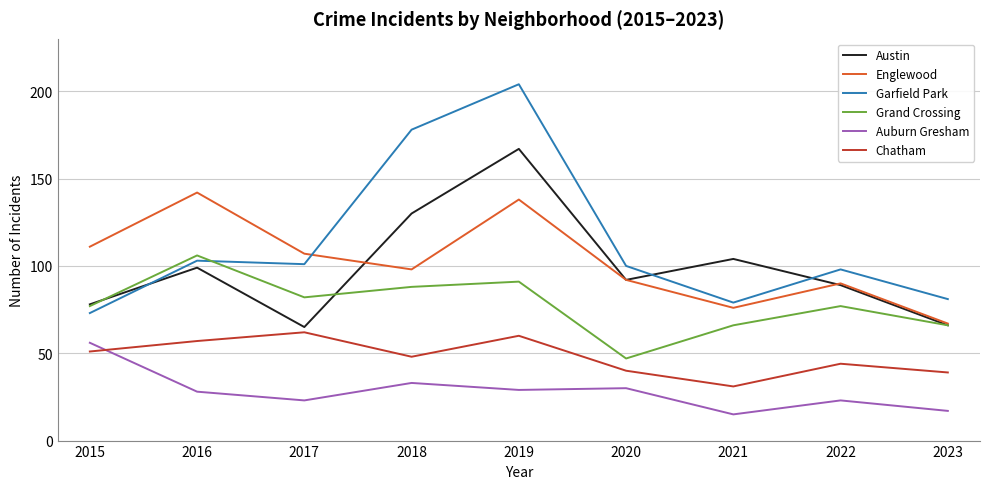

Is it true that Garfield Park equals 179 at 2017?

False